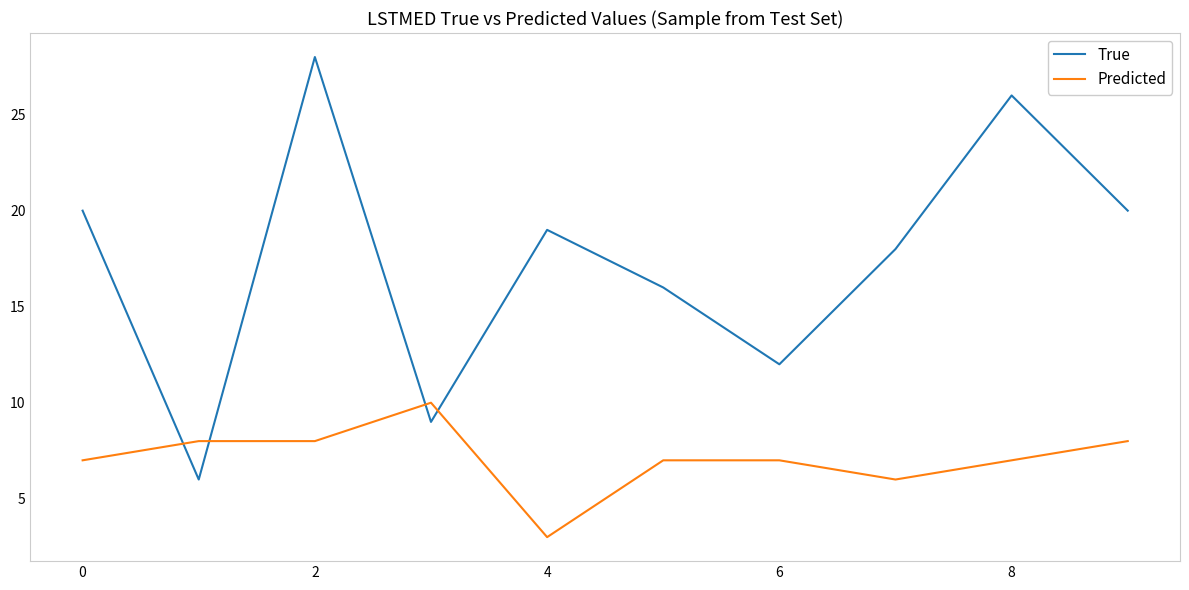

Which series has the largest total across all categories?

True